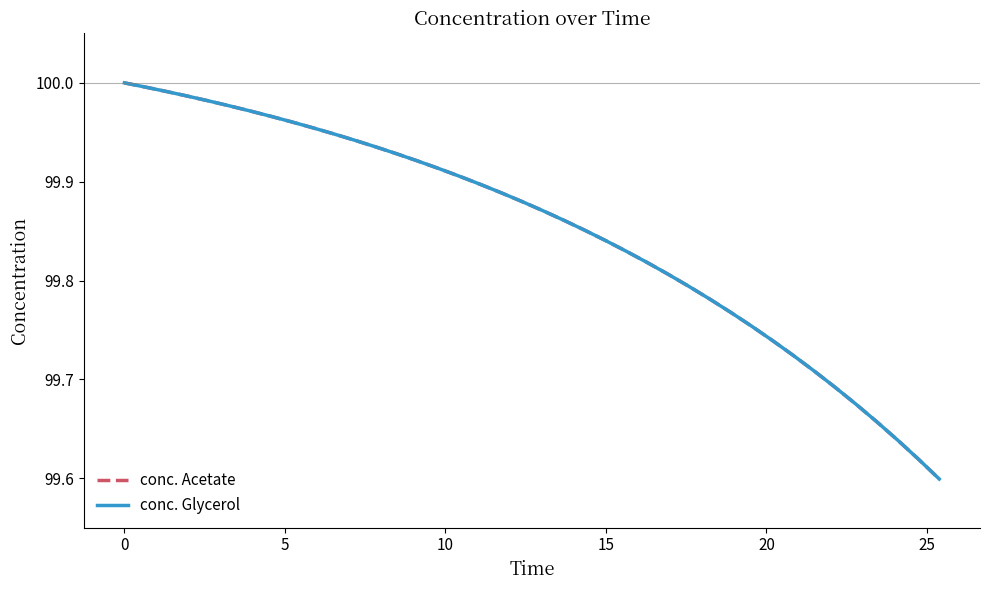

What is the value of the conc. Acetate point at the 28th from the left?

99.8